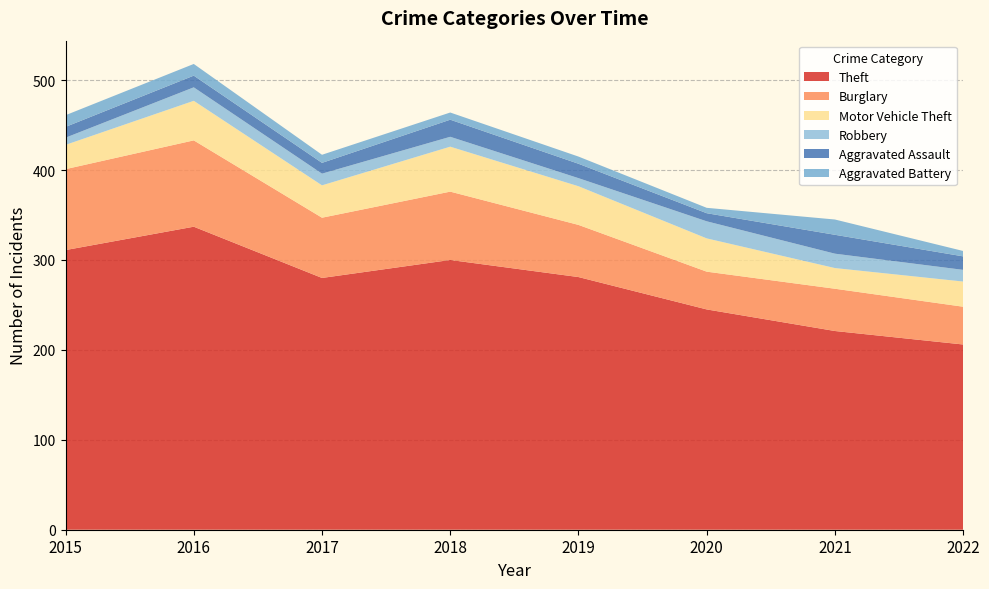

Reading right to left, transcribe all the data shown in this chart.

Theft: 206	221	245	281	300	280	337	311
Burglary: 42	47	42	58	76	67	96	90
Motor Vehicle Theft: 28	23	37	43	50	36	44	27
Robbery: 13	16	19	9	11	13	15	8
Aggravated Assault: 15	21	9	16	19	12	13	12
Aggravated Battery: 6	17	6	8	8	9	13	13